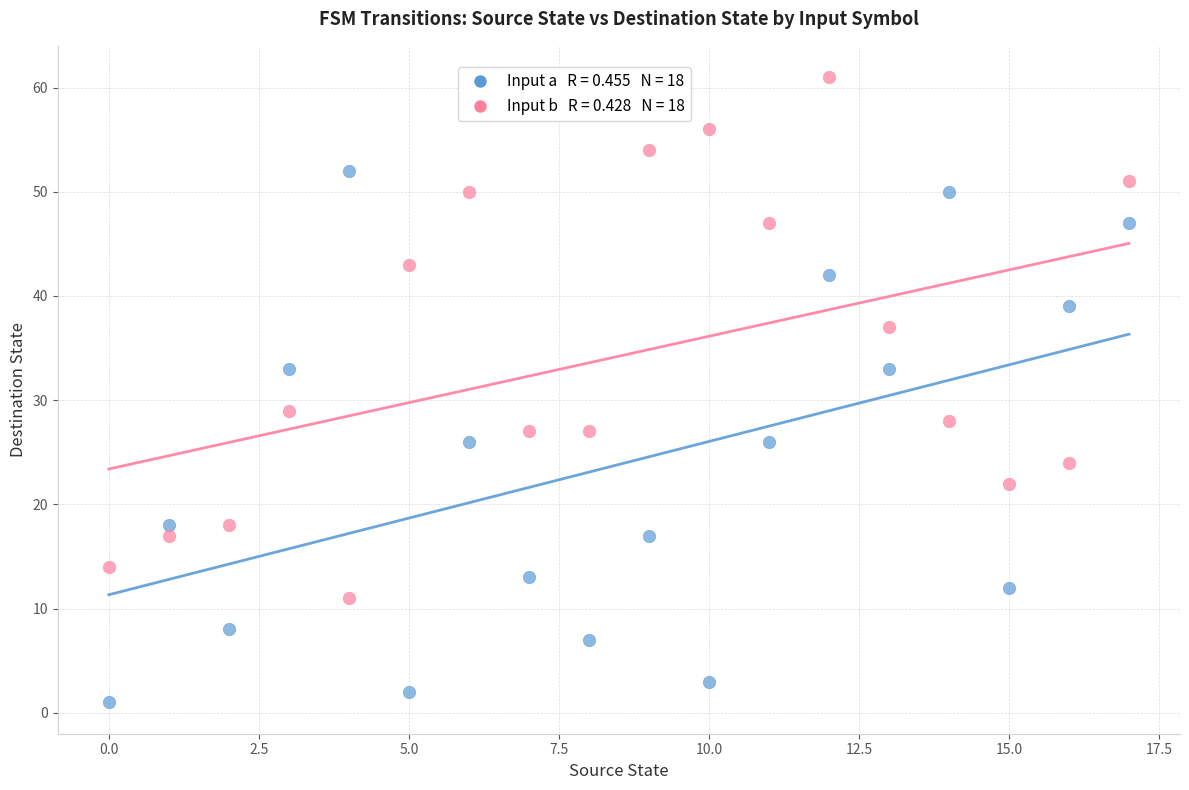

Across all data points, what is the range of Y values (max minus min)?

60